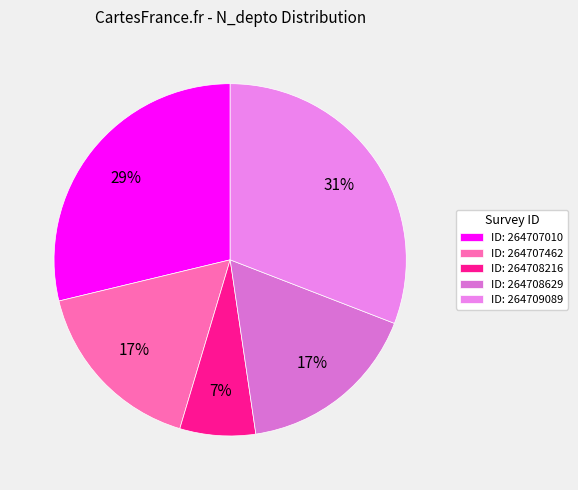

Is there any slice that represents more than half of the pie?

No